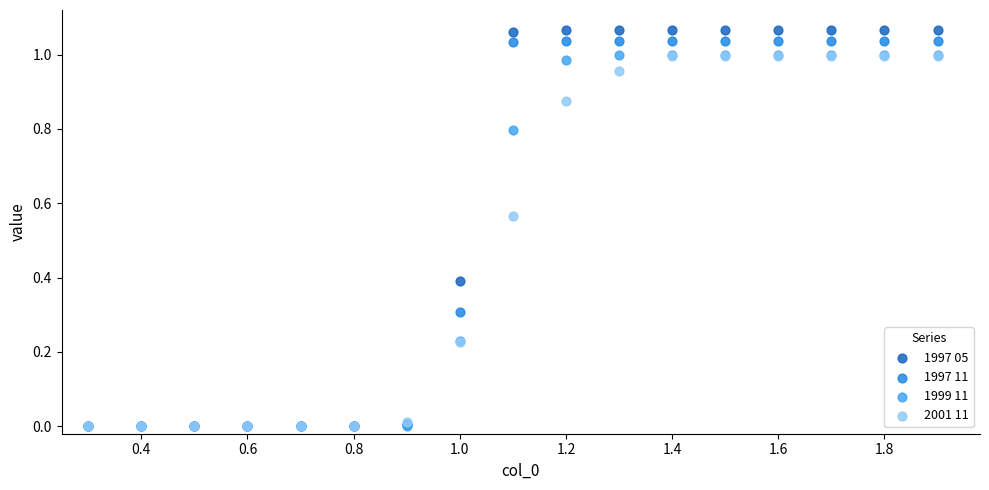

What are all the series names shown in the legend?

1997 05, 1997 11, 1999 11, 2001 11